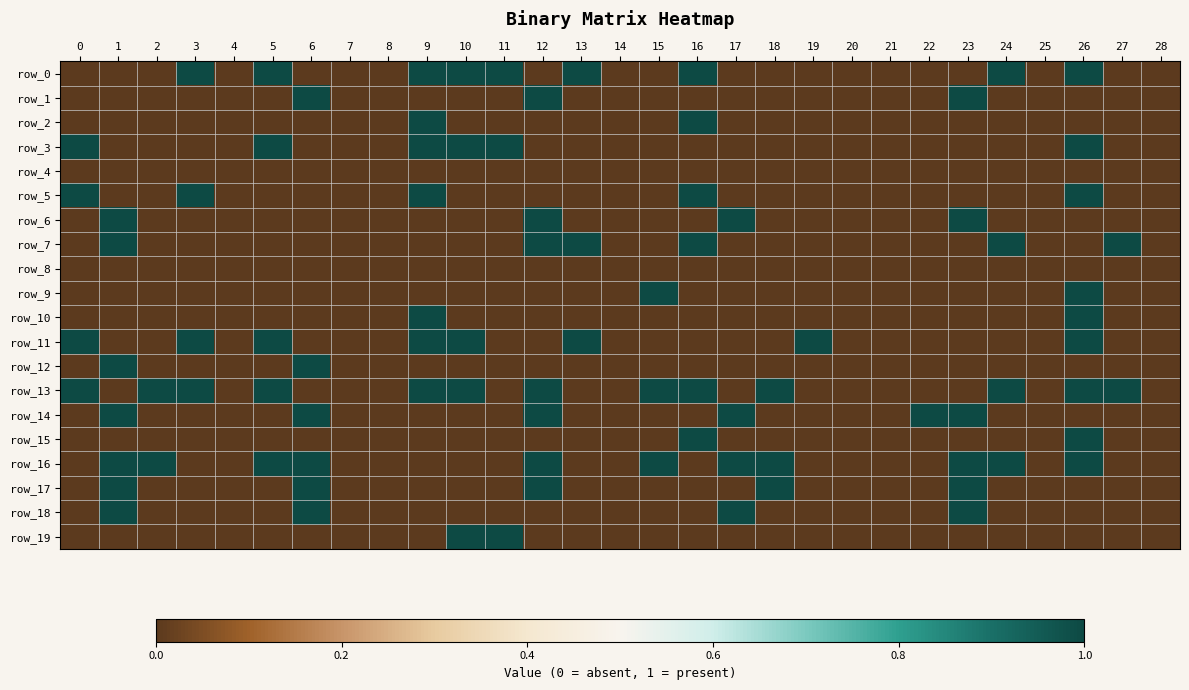

The row_6 series shows 0 at 7. True or false?

True